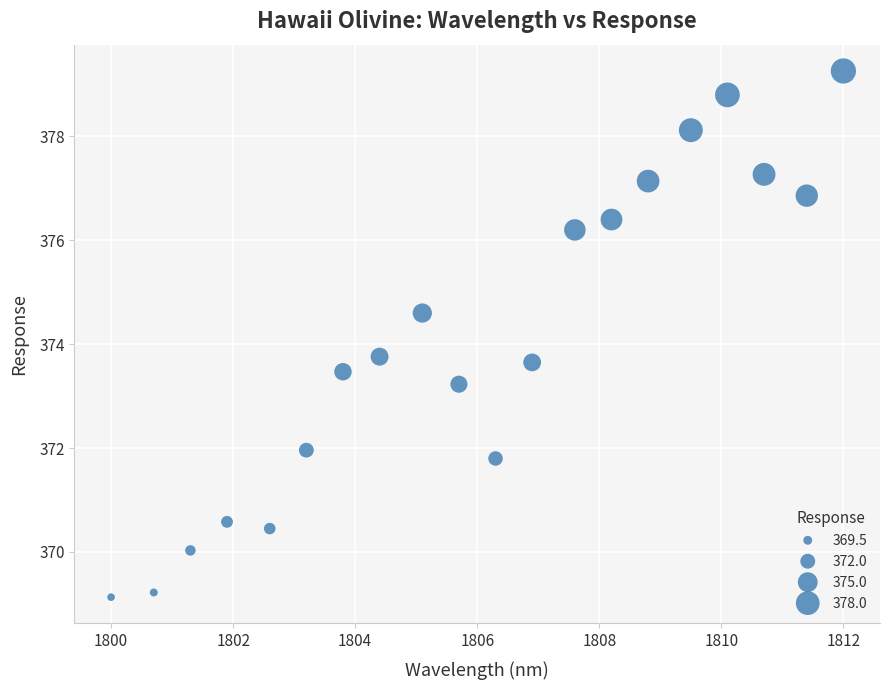

What is the range of X values (max minus min)?

12.0